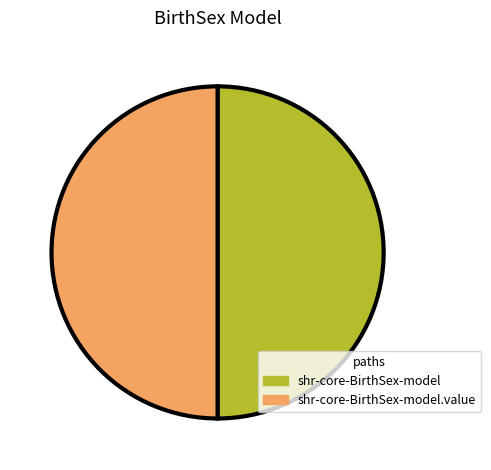

True or false: shr-core-BirthSex-model.value accounts for 88% of the total.

False